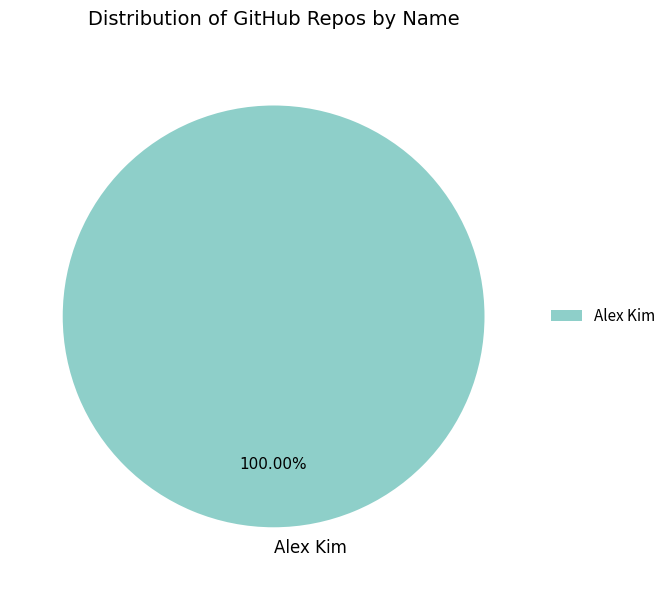

Is there any slice that represents more than half of the pie?

Yes